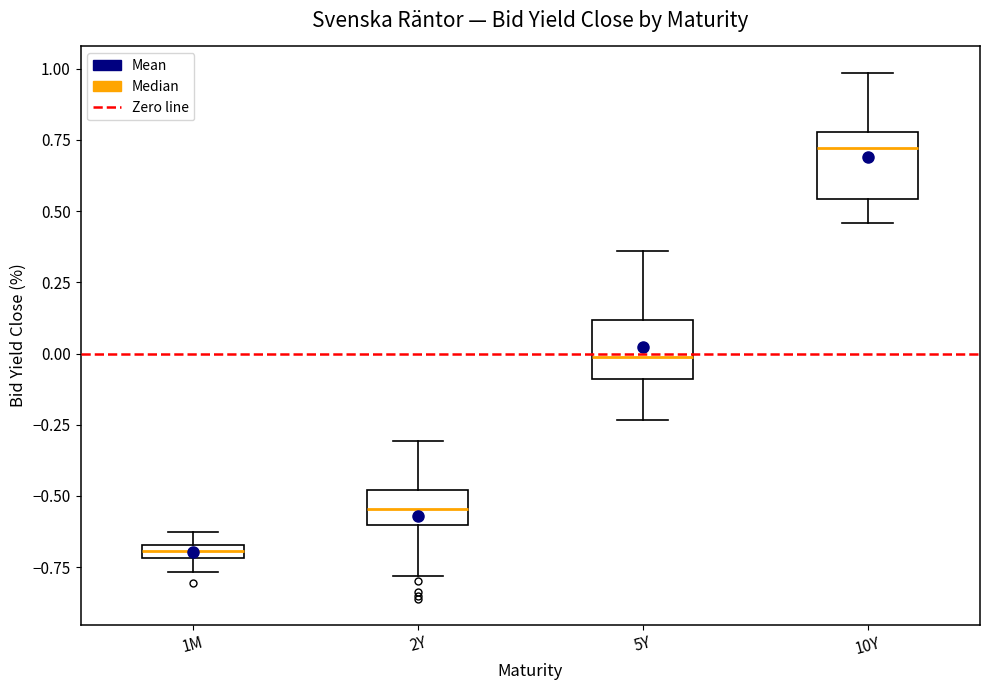

Where is the lower edge of the box for 1M on the y-axis? The values are not printed on the chart, so give them approximately, as read against the axis.

-0.70